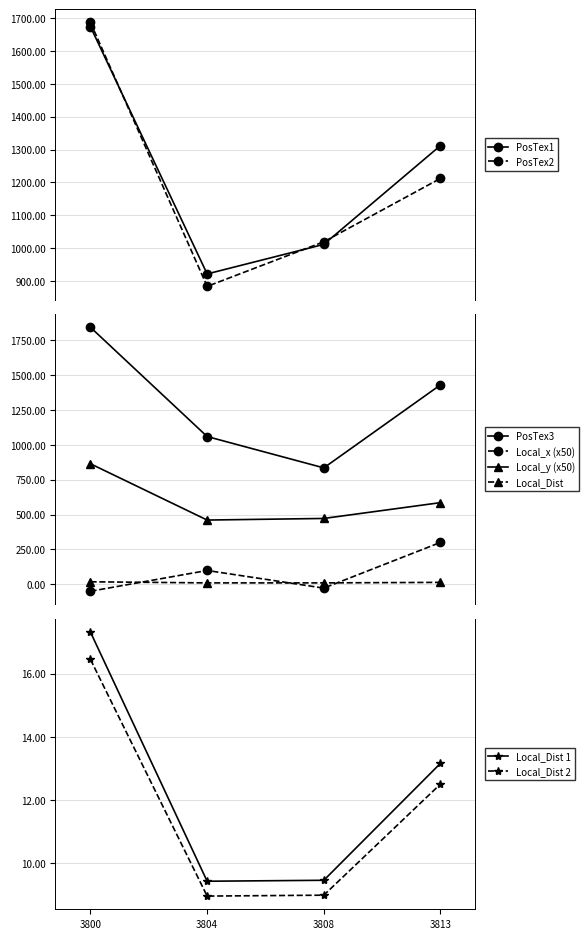

True or false: Tree_Local_x has more than 1 points higher than both neighbors.

True